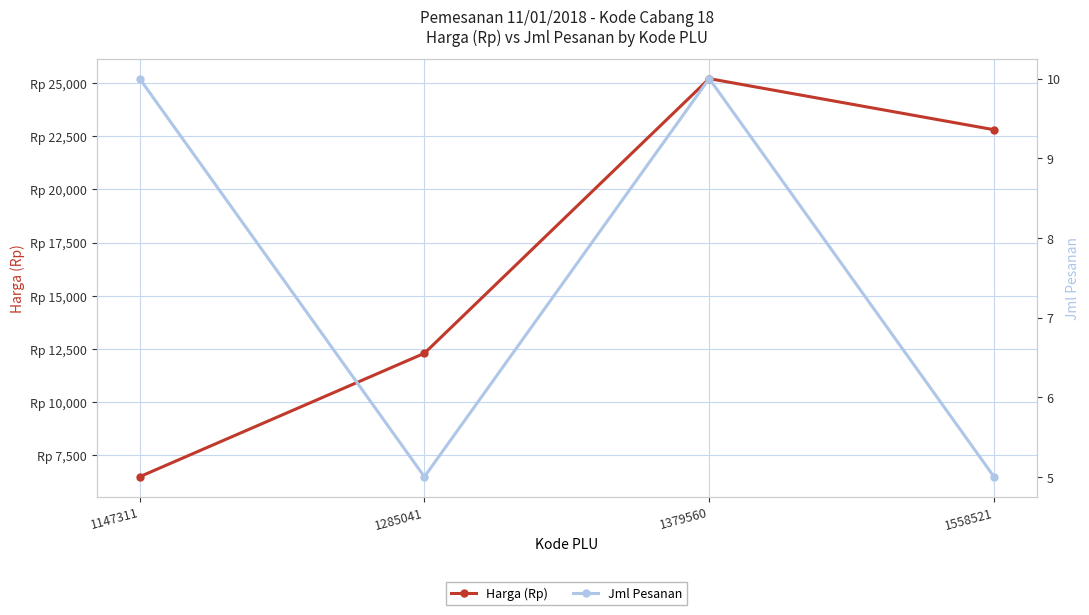

The value of Harga (Rp) at 1147311 is 9309. True or false?

False